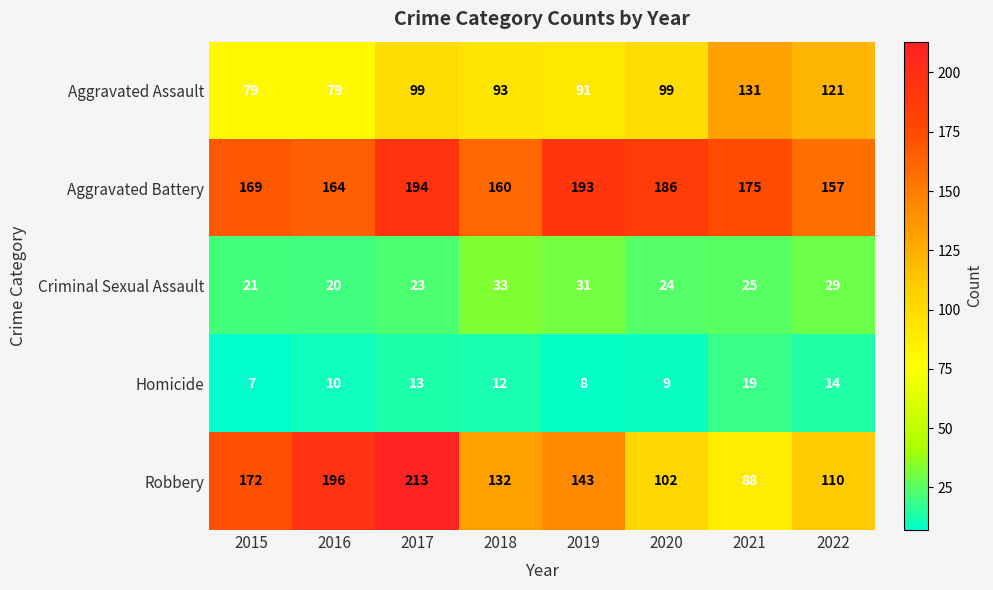

What is the difference between the second highest and second lowest values in the Aggravated Battery series?

33